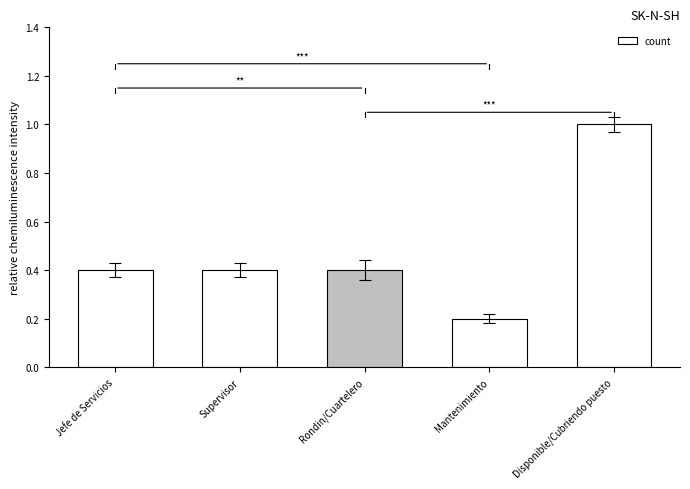

What position from the left is Jefe de Servicios?

1